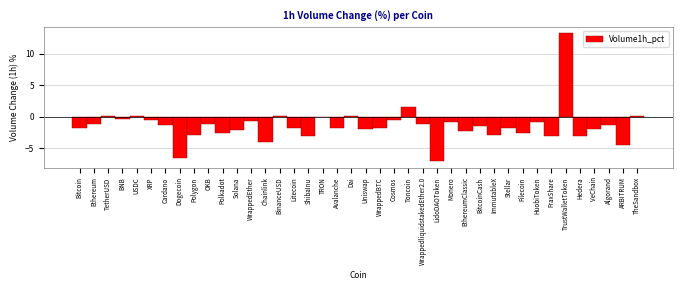

The value at Filecoin is -1.4. True or false?

False